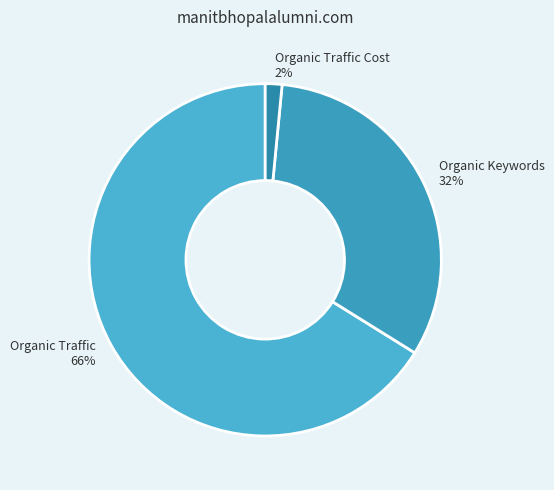

Rank the categories by value from lowest to highest.

Organic Traffic Cost, Organic Keywords, Organic Traffic